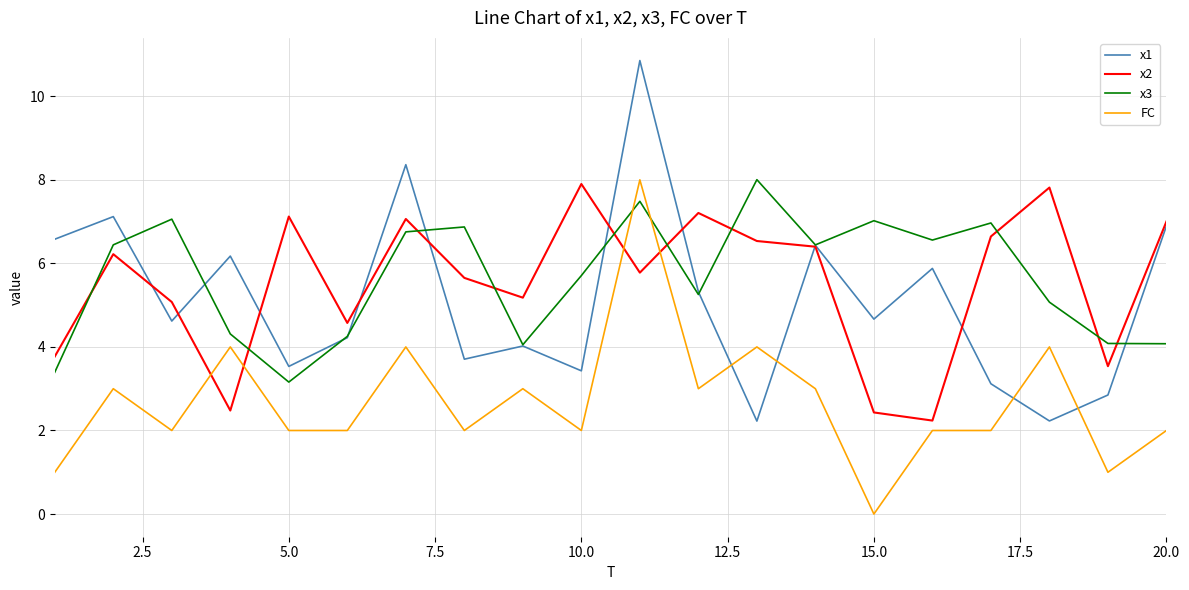

Does the chart have visible grid lines?

Yes